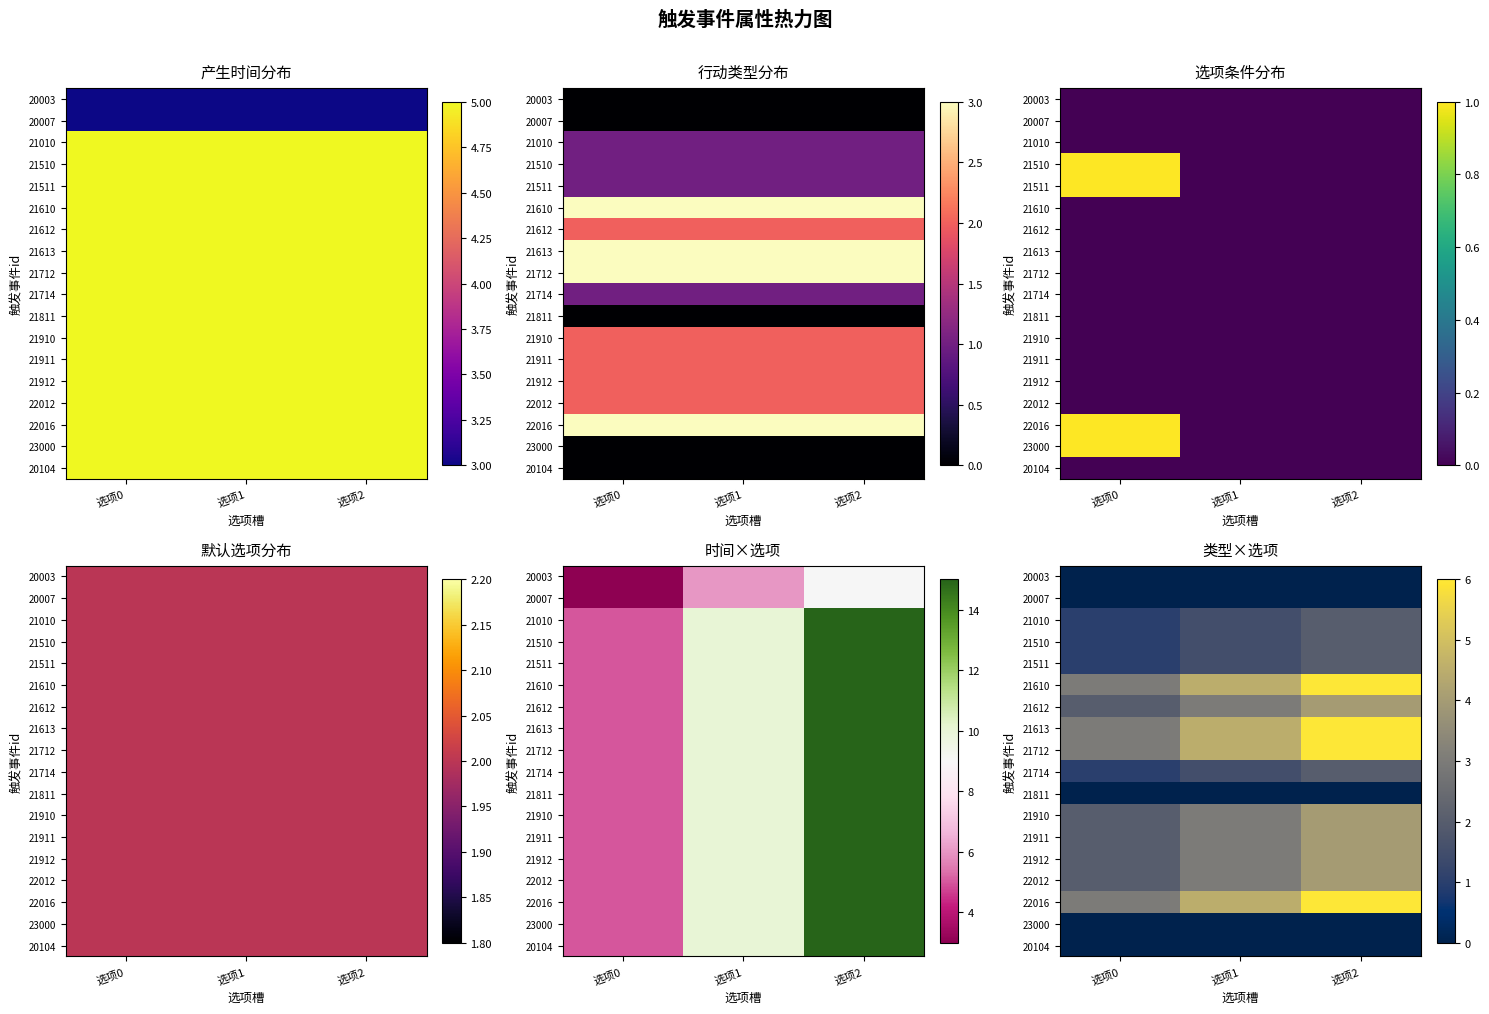

The value of 21610 at 选项0 is 3.0. True or false?

True